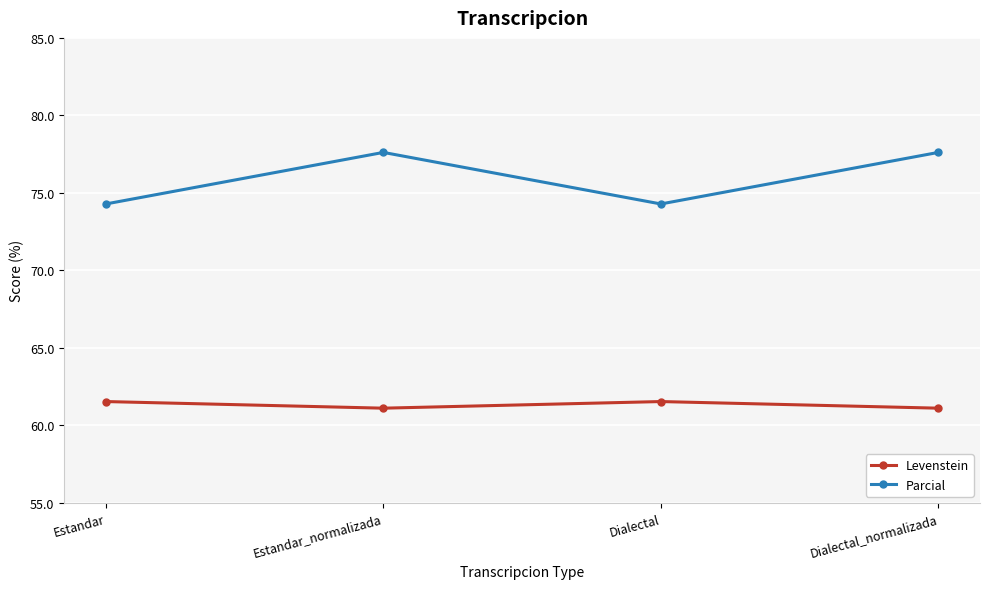

What is the sum of all Levenstein values?

245.3